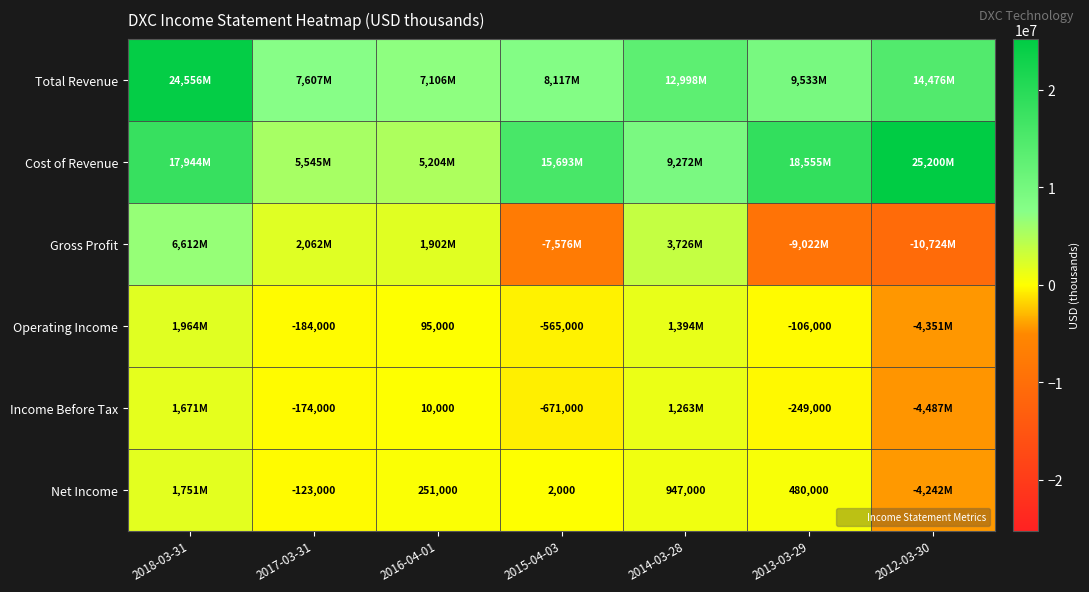

What is the sum of the Operating Income values at 2012-03-30 and 2017-03-31?

-4535000